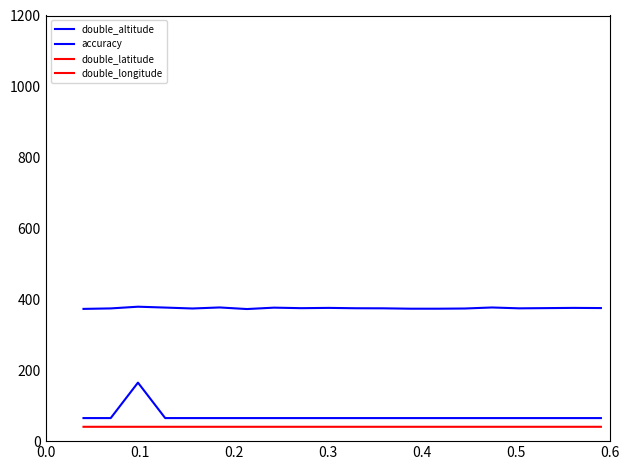

True or false: accuracy has more than 0 points higher than both neighbors.

True